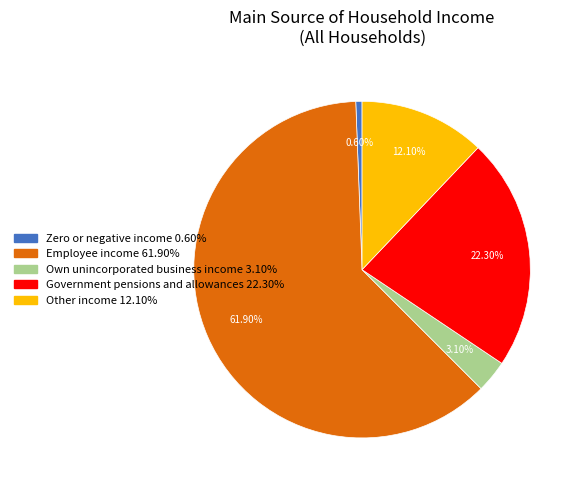

Which has a higher value, Other income or Employee income?

Employee income